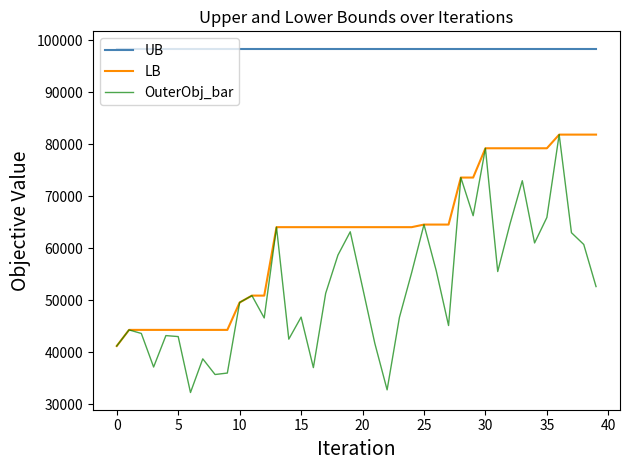

Which series has the largest range (max minus min)?

OuterObj_bar